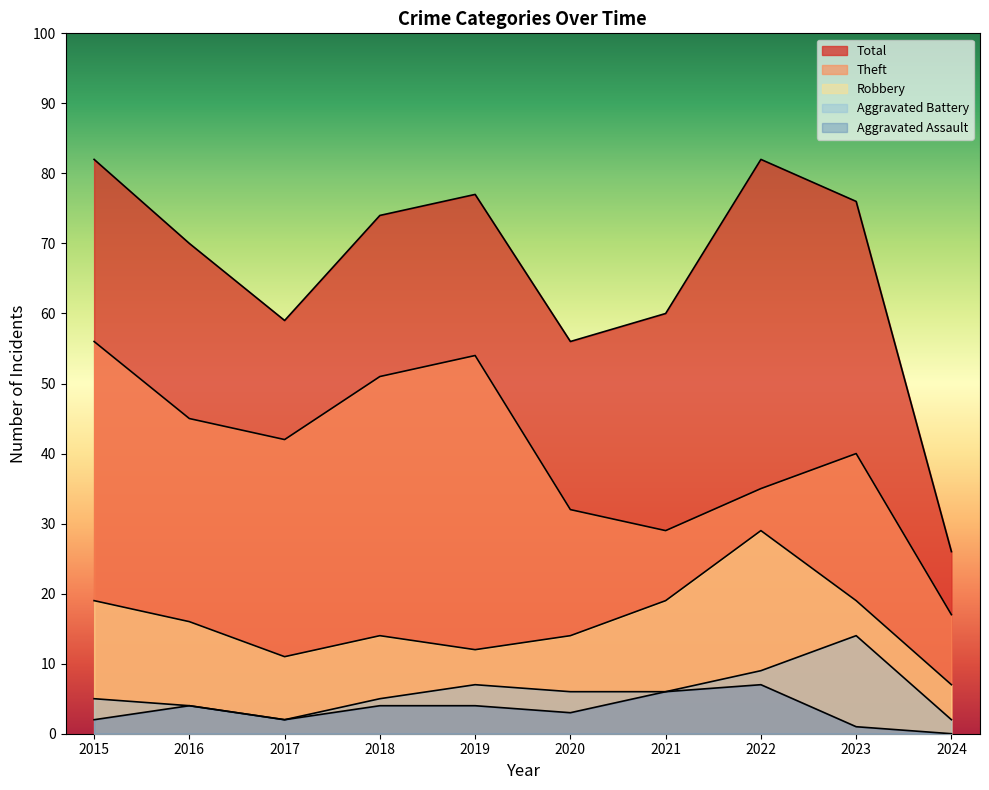

Which series has the widest spread of values?

Total